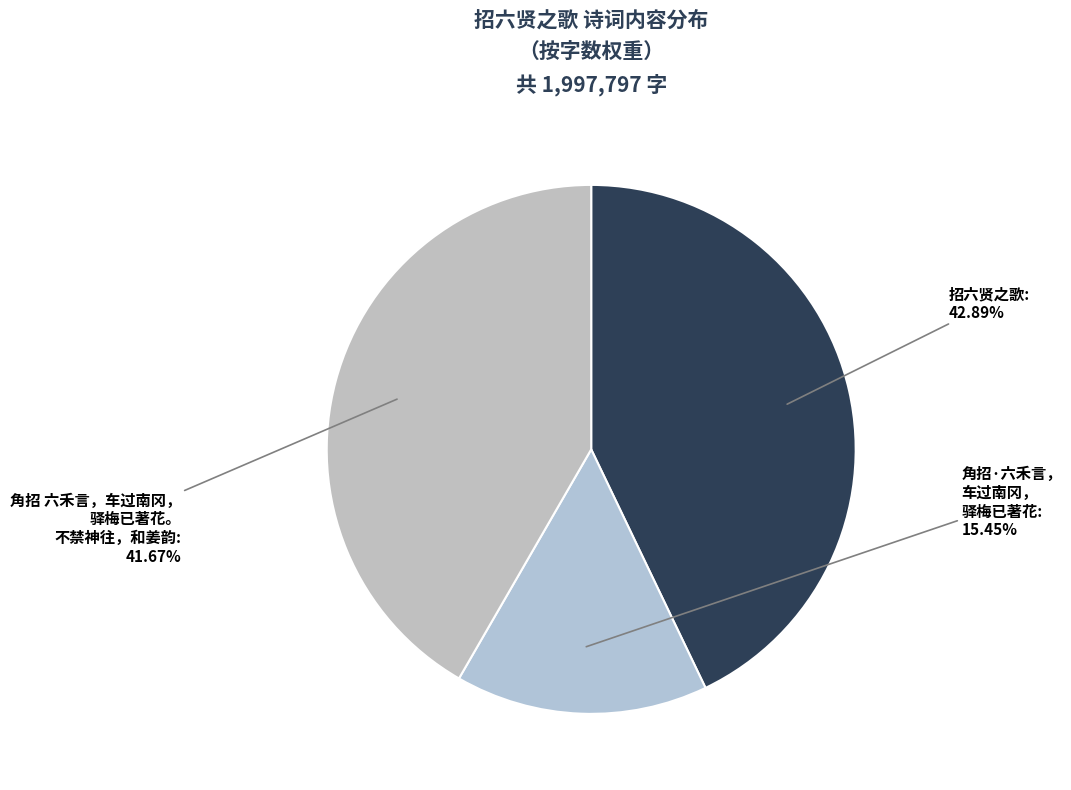

To the nearest percent, what is the difference between the largest and smallest slice percentages?

27%